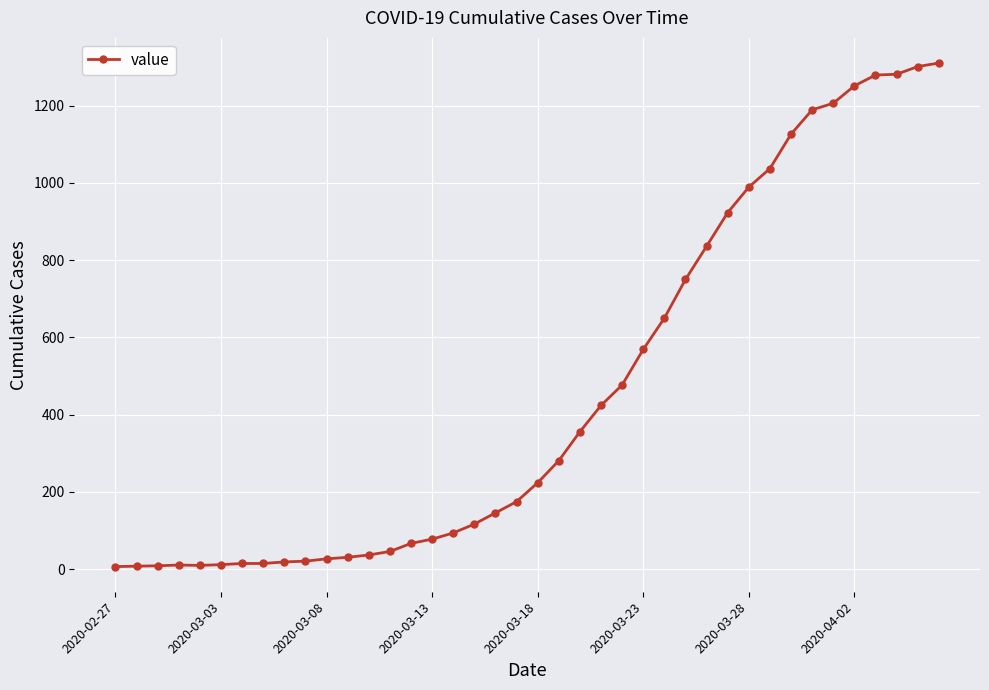

What is the difference between the second highest and minimum values?

1294